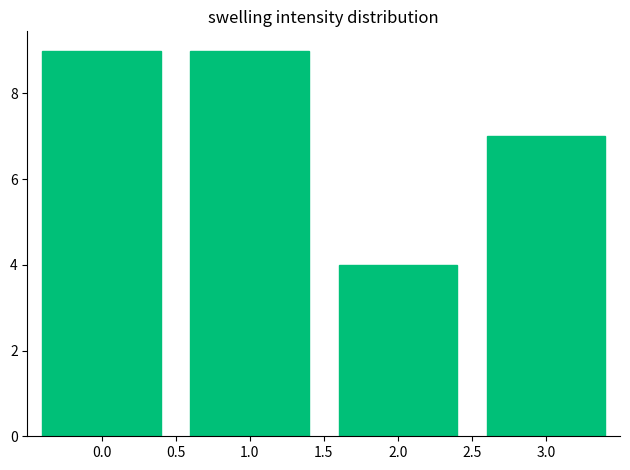

How tall is the bar that spans 1.5 to 2.5 on the x-axis? The values are not printed on the chart, so give them approximately, as read against the axis.

4